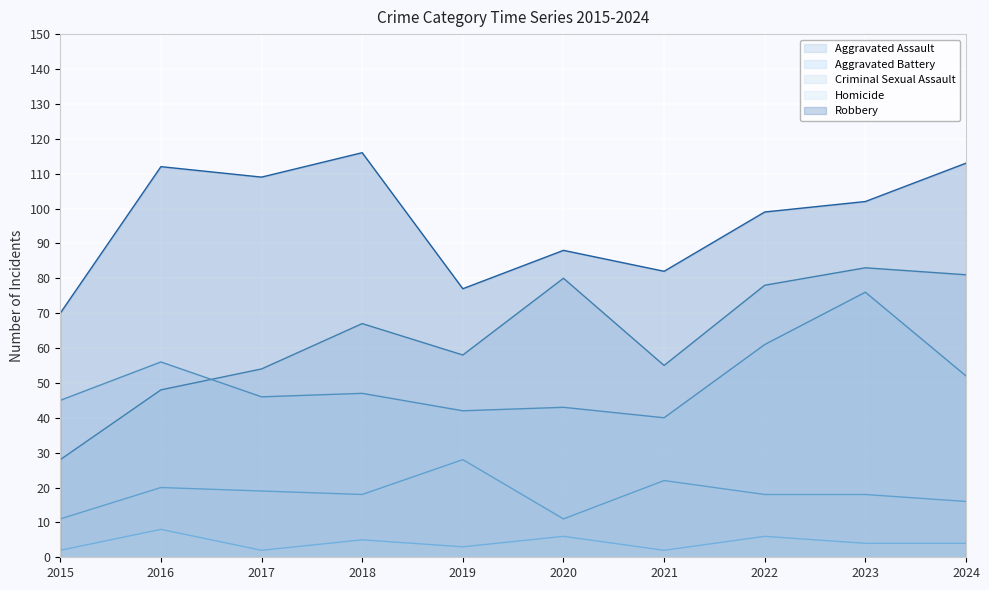

Rank the series at 2019 from lowest to highest value.

Homicide, Criminal Sexual Assault, Aggravated Battery, Aggravated Assault, Robbery